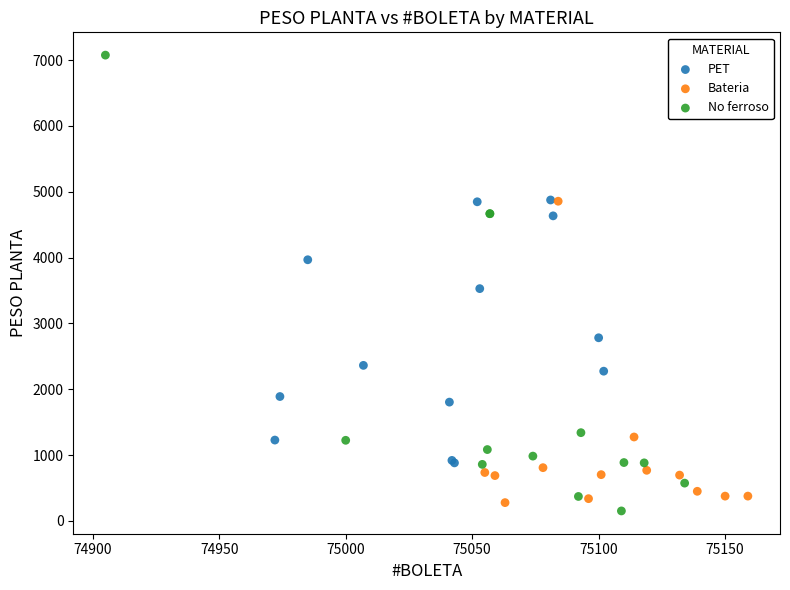

Which series contains the highest Y value?

No ferroso